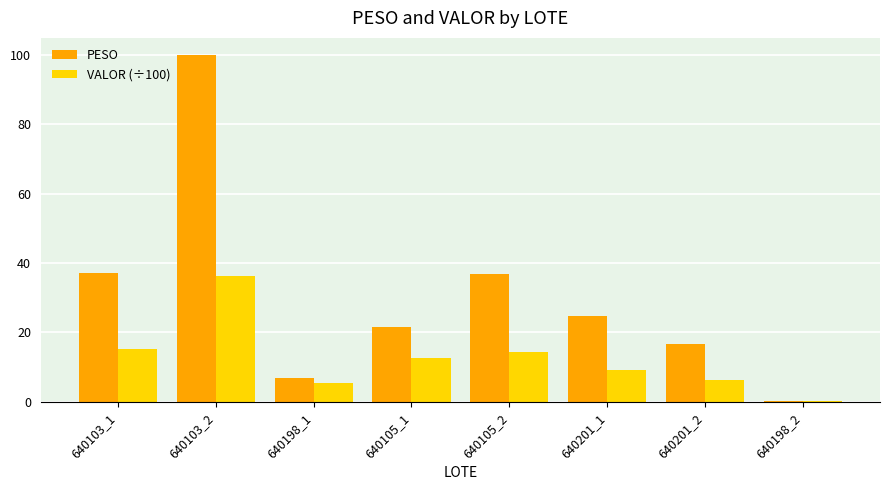

Is the value of VALOR (÷100) at 640201_2 greater than the value of PESO at 640103_1?

No